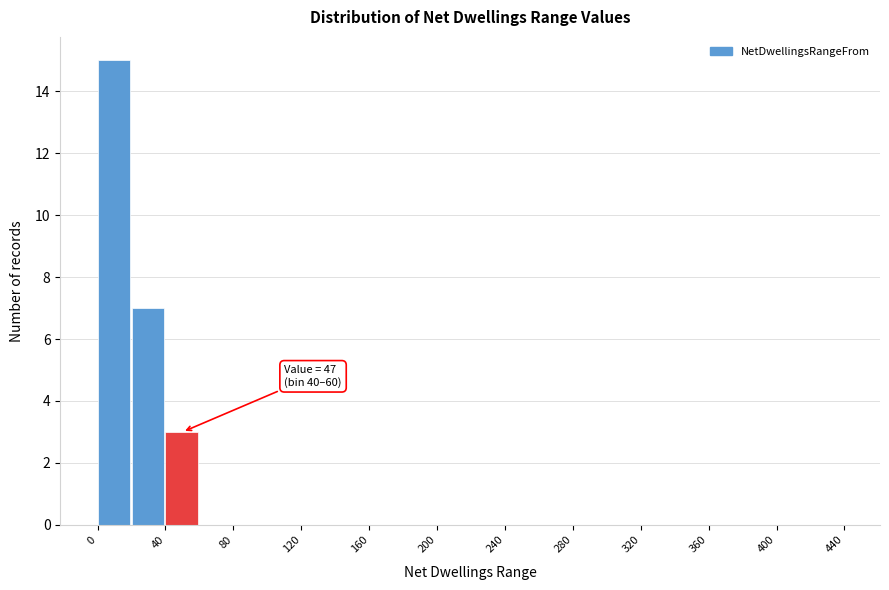

Over which range of the x-axis is the bar tallest?

0 to 20